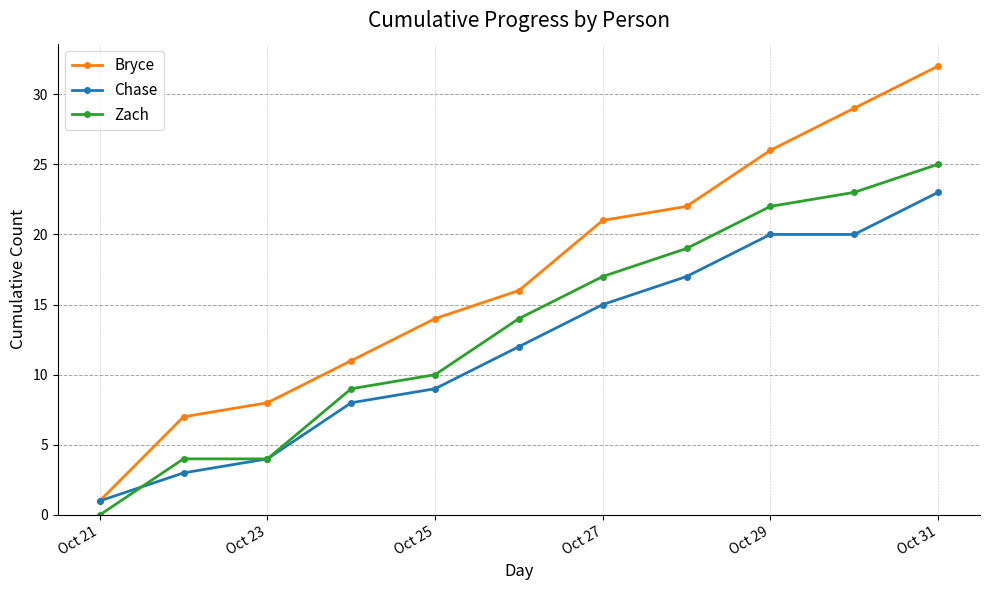

List the series in order of their overall mean, highest first.

Bryce, Zach, Chase